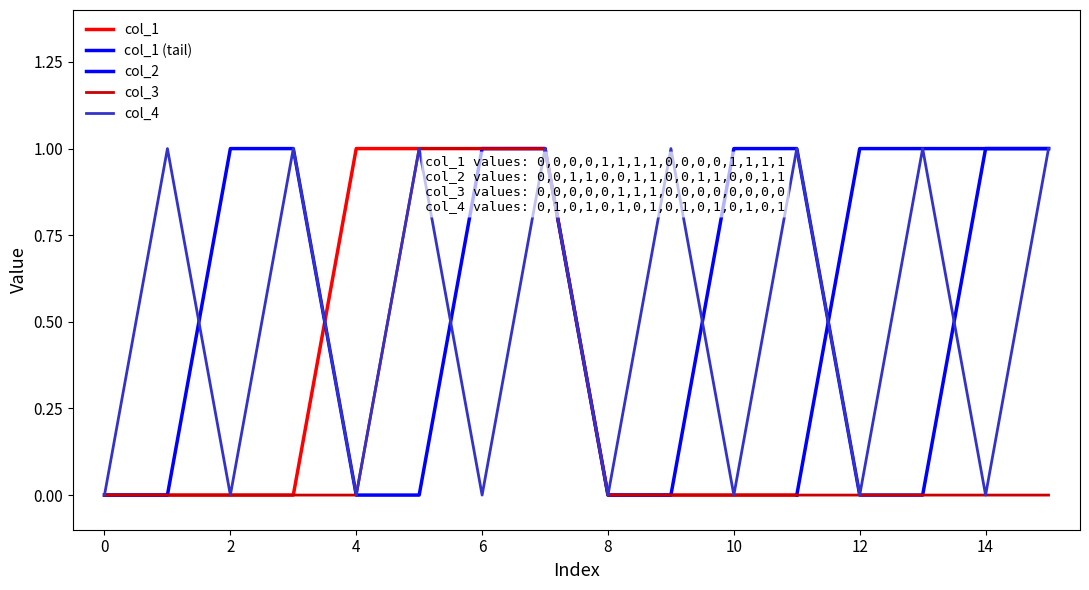

True or false: col_3 and col_4 cross at least once.

False